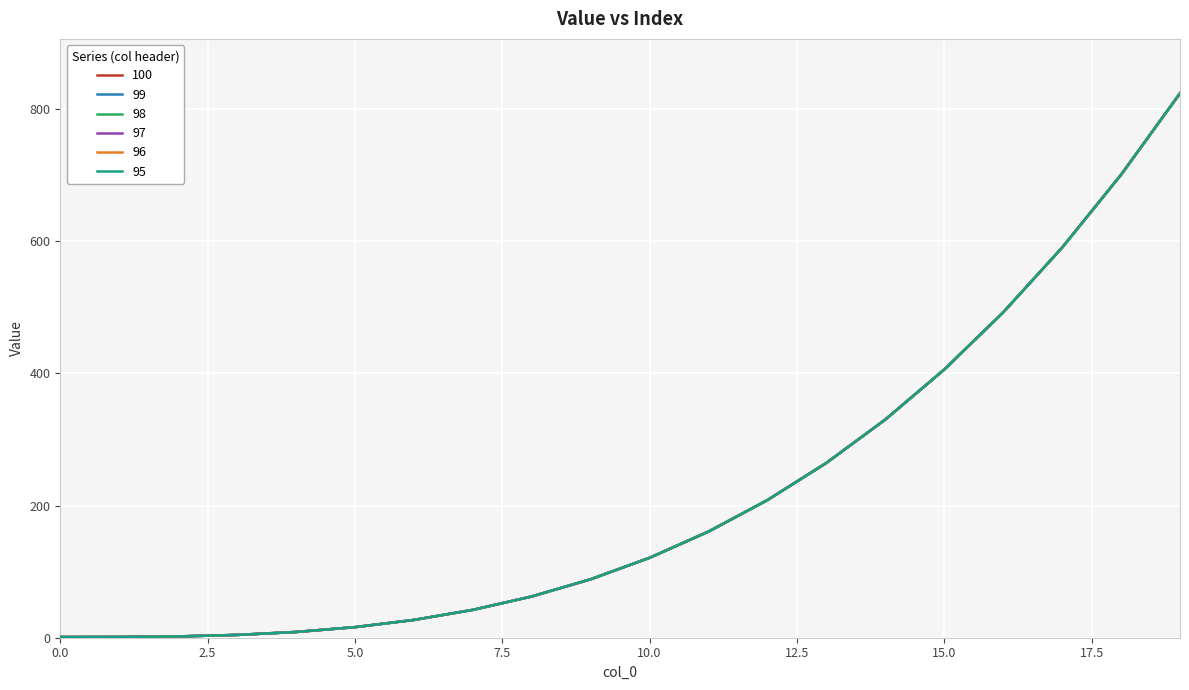

Reading right to left, what are all the values shown in this chart?

100: 19=824.1	18=700.8	17=590.6	16=492.5	15=406.0	14=330.3	13=264.6	12=208.4	11=160.7	10=121.0	9=88.5	8=62.4	7=42.2	6=26.9	5=16.0	4=8.7	3=4.2	2=2.0	1=1.1	0=1.0
99: 19=824.1	18=700.8	17=590.6	16=492.5	15=406.0	14=330.3	13=264.6	12=208.4	11=160.7	10=121.0	9=88.5	8=62.4	7=42.2	6=26.9	5=16.0	4=8.7	3=4.2	2=2.0	1=1.1	0=1.0
98: 19=824.1	18=700.8	17=590.6	16=492.5	15=406.0	14=330.3	13=264.6	12=208.4	11=160.7	10=121.0	9=88.5	8=62.4	7=42.2	6=26.9	5=16.0	4=8.7	3=4.2	2=2.0	1=1.1	0=1.0
97: 19=824.1	18=700.8	17=590.6	16=492.5	15=406.0	14=330.3	13=264.6	12=208.4	11=160.7	10=121.0	9=88.5	8=62.4	7=42.2	6=26.9	5=16.0	4=8.7	3=4.2	2=2.0	1=1.1	0=1.0
96: 19=824.1	18=700.8	17=590.6	16=492.5	15=406.0	14=330.3	13=264.6	12=208.4	11=160.7	10=121.0	9=88.5	8=62.4	7=42.2	6=26.9	5=16.0	4=8.7	3=4.2	2=2.0	1=1.1	0=1.0
95: 19=824.1	18=700.8	17=590.6	16=492.5	15=406.0	14=330.3	13=264.6	12=208.4	11=160.7	10=121.0	9=88.5	8=62.4	7=42.2	6=26.9	5=16.0	4=8.7	3=4.2	2=2.0	1=1.1	0=1.0